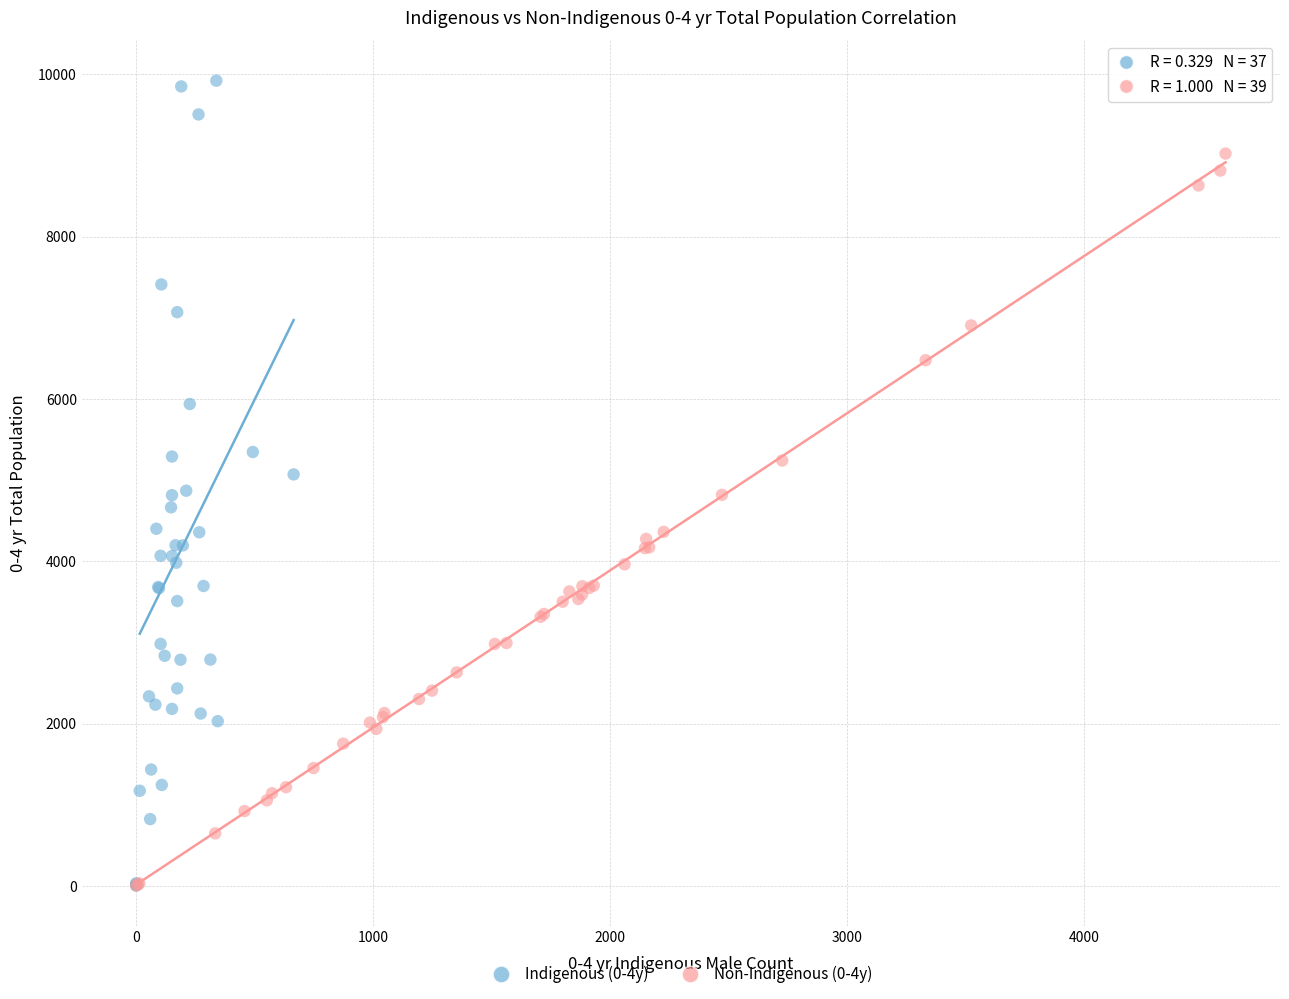

Which series has the widest spread of Y values?

Indigenous (0-4y)